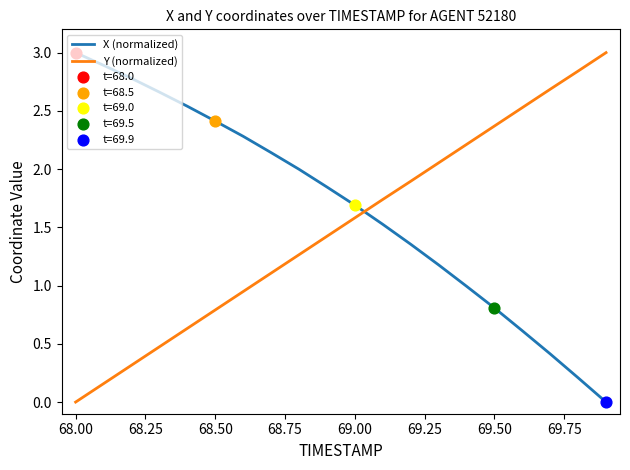

Which series has the largest total across all categories?

X (normalized)